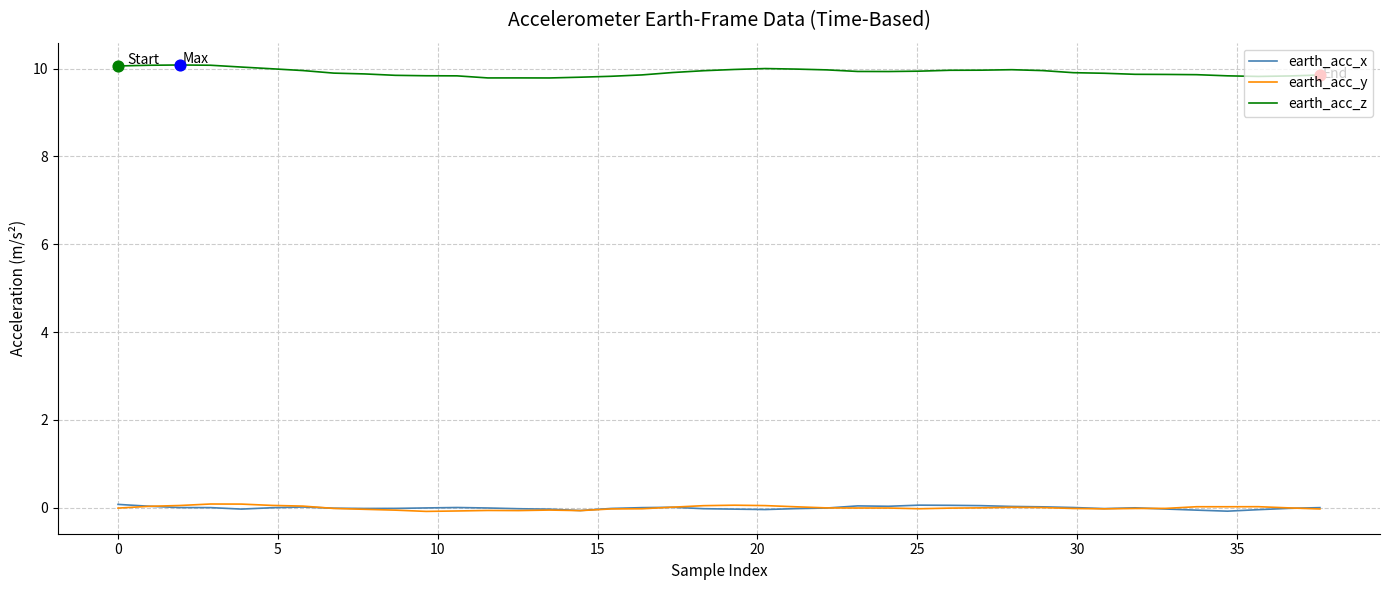

Which series has the largest total across all categories?

earth_acc_z